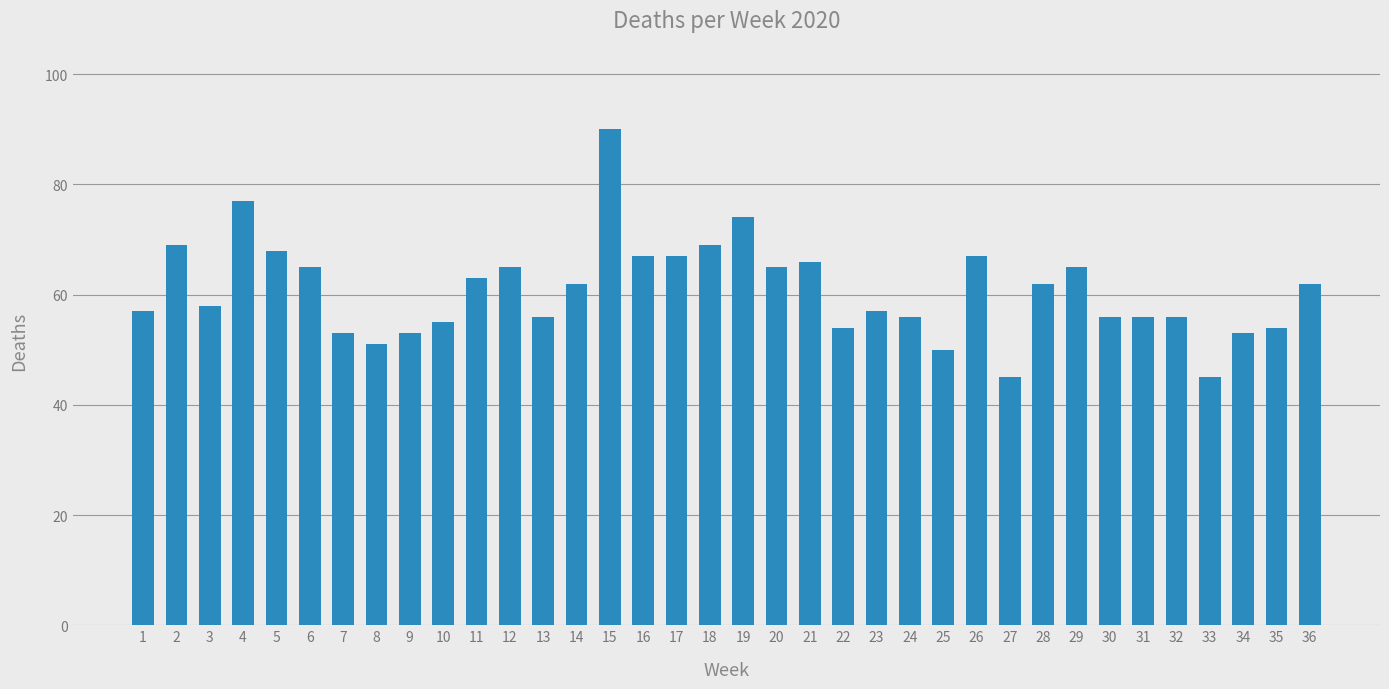

The value at 4 is 40. True or false?

False